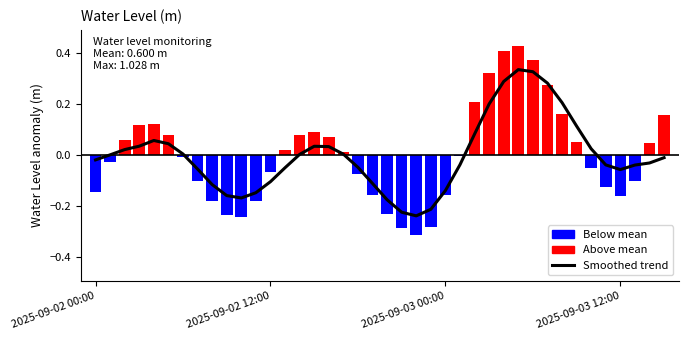

True or false: the data shows 0.0 at 15.

True